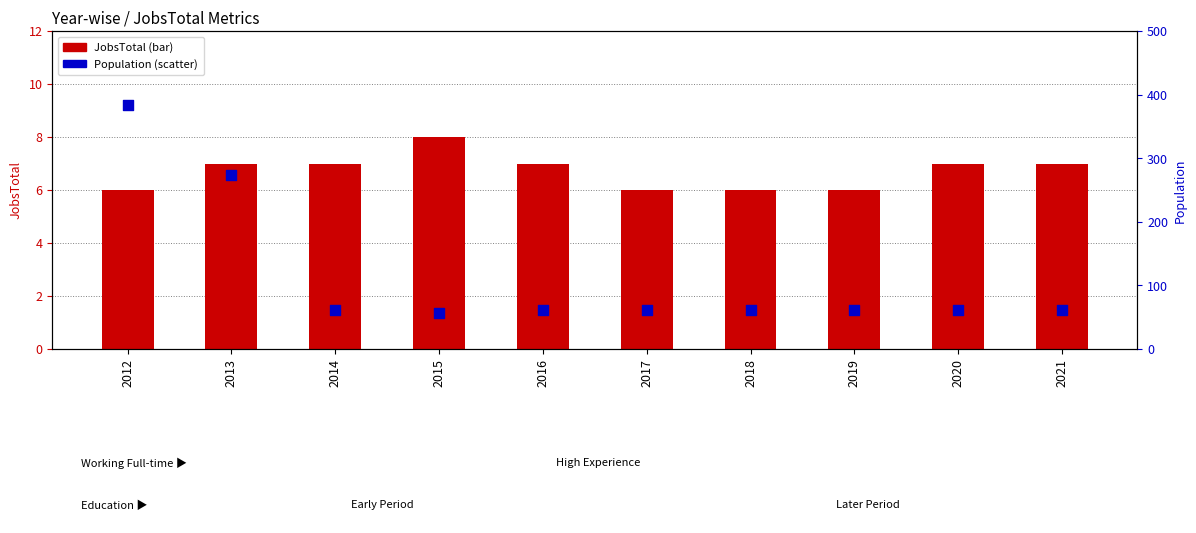

Which series has the widest spread of Y values?

Population